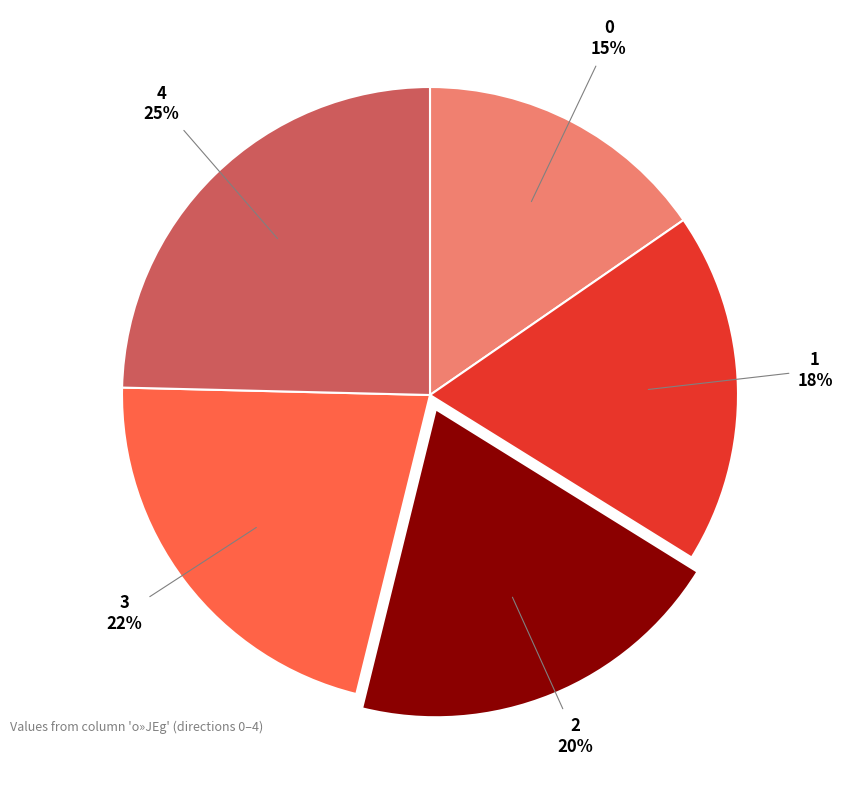

To the nearest percent, what is the difference between the 3 and 4 slice percentages?

3%